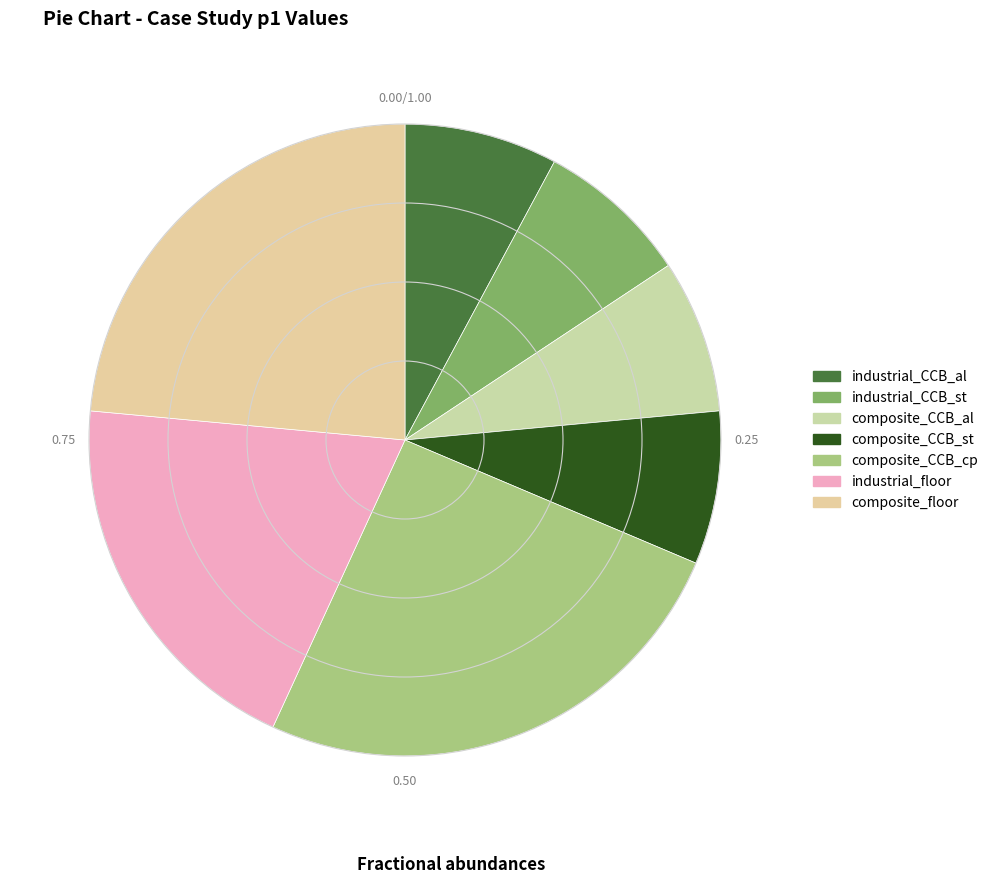

True or false: composite_CCB_al accounts for 8% of the total.

True